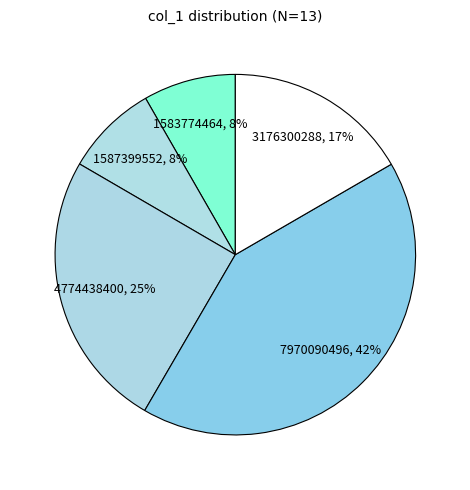

Count the number of slices in the pie.

5